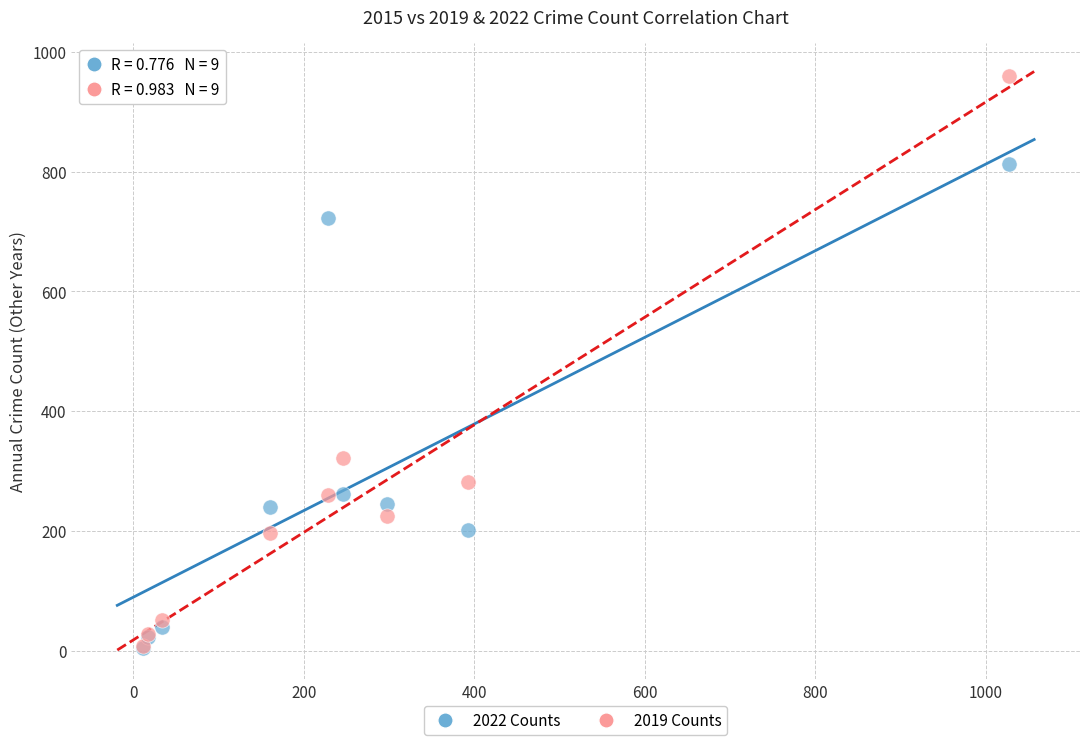

Which series reaches the maximum Y coordinate?

2019 Counts